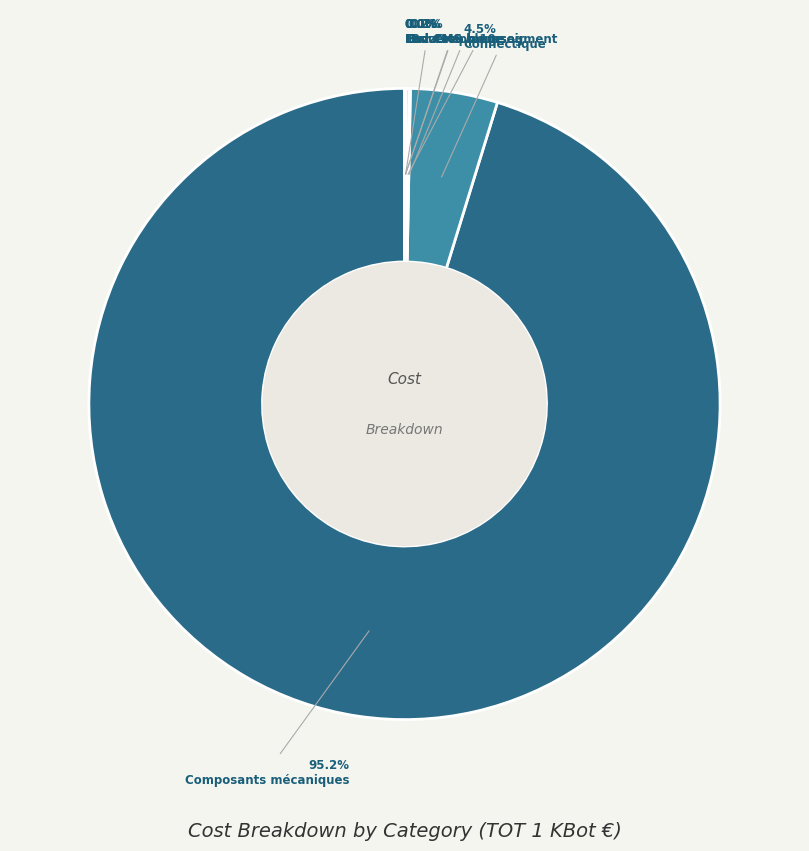

Rank the categories by value from lowest to highest.

Led CMS bleue, Led CMS rouge, Buzzer, Boutton poussoir, Bar Graph 10 segment, Connectique, Composants mécaniques